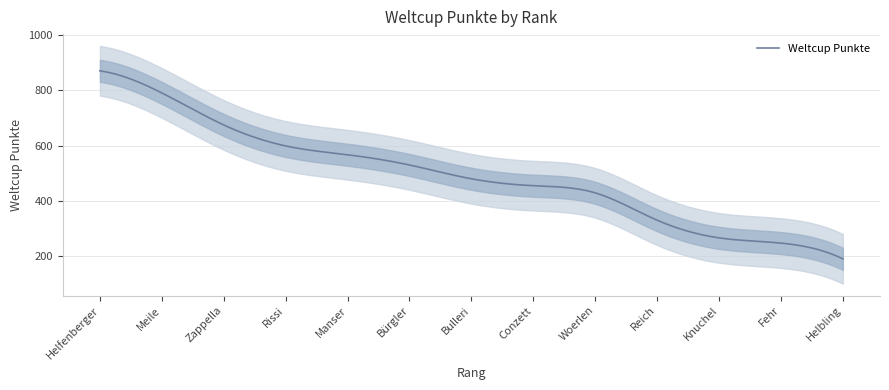

What is the value of the 10th point from the left?

330